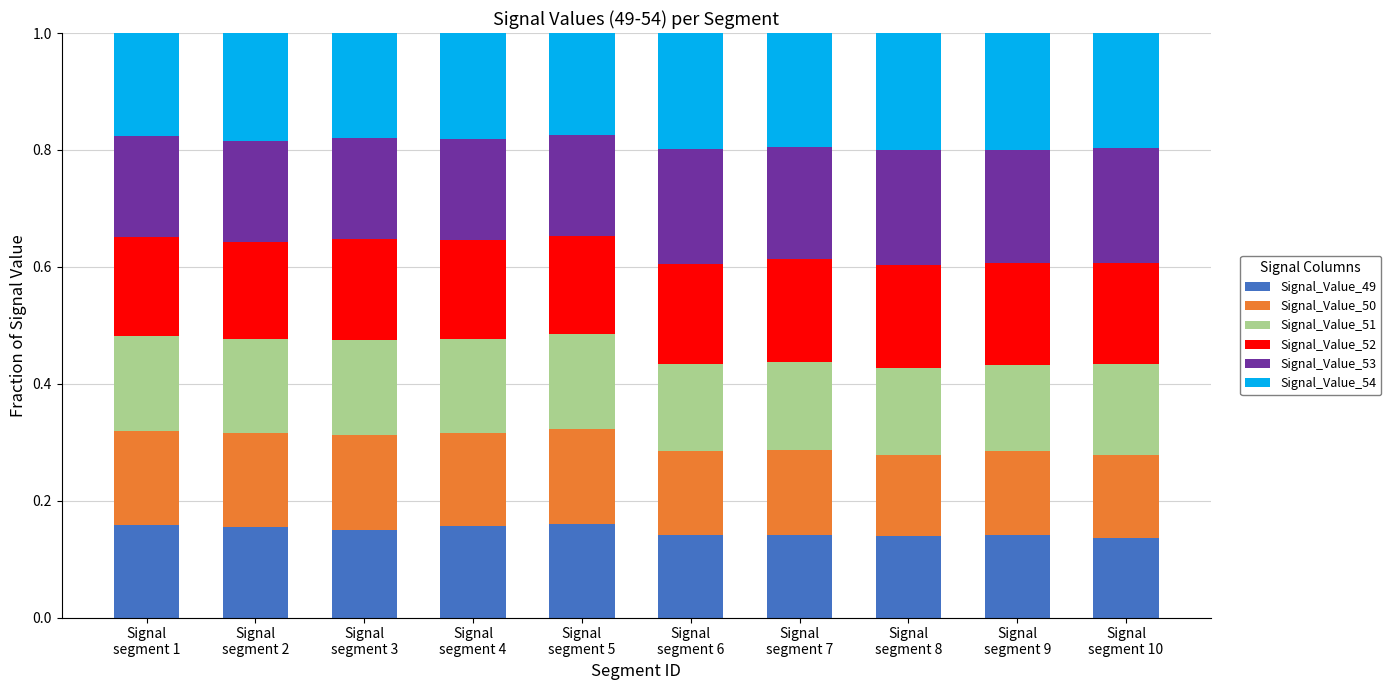

How many Signal_Value_49 values are between 0 and 1?

10